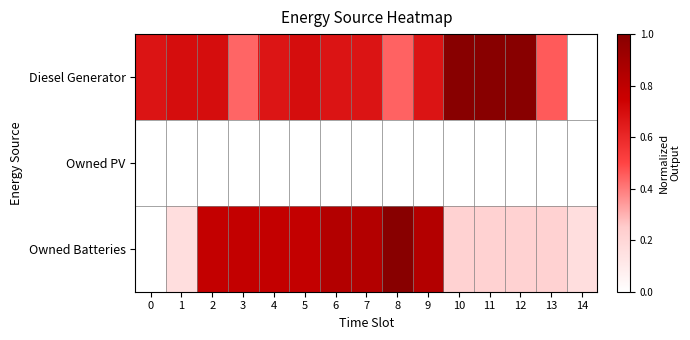

Which series has the largest total across all categories?

Diesel Generator